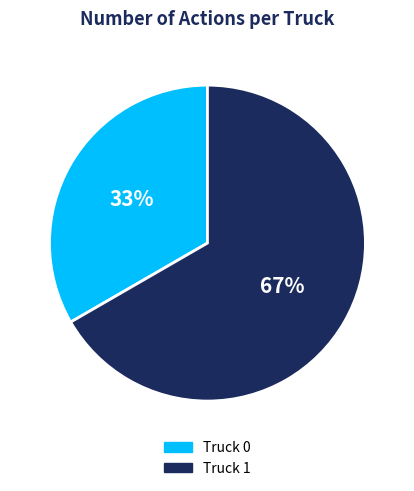

True or false: Truck 1 accounts for 67% of the total.

True